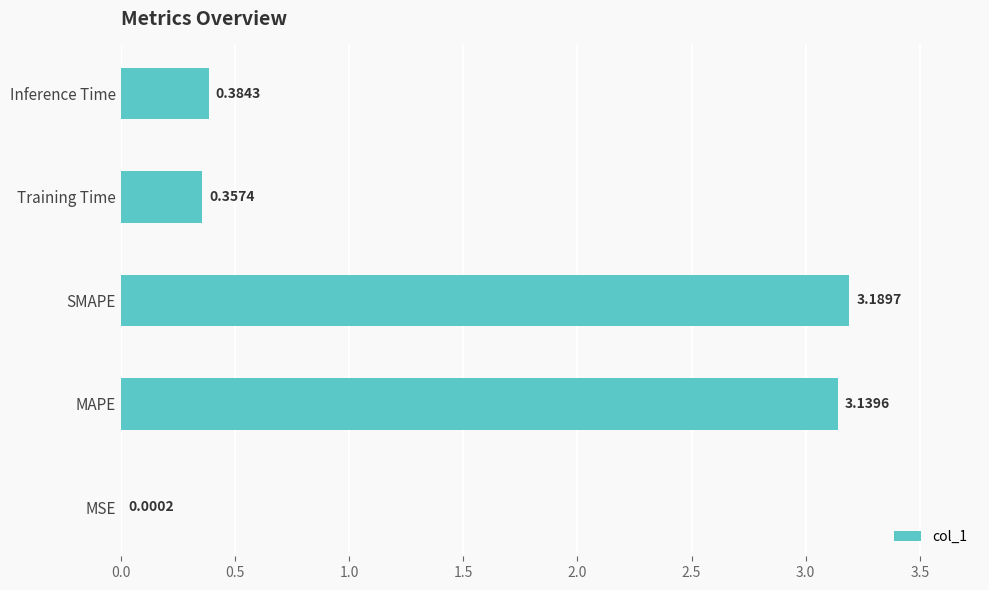

Where is the data nearest to the value 1?

Inference Time